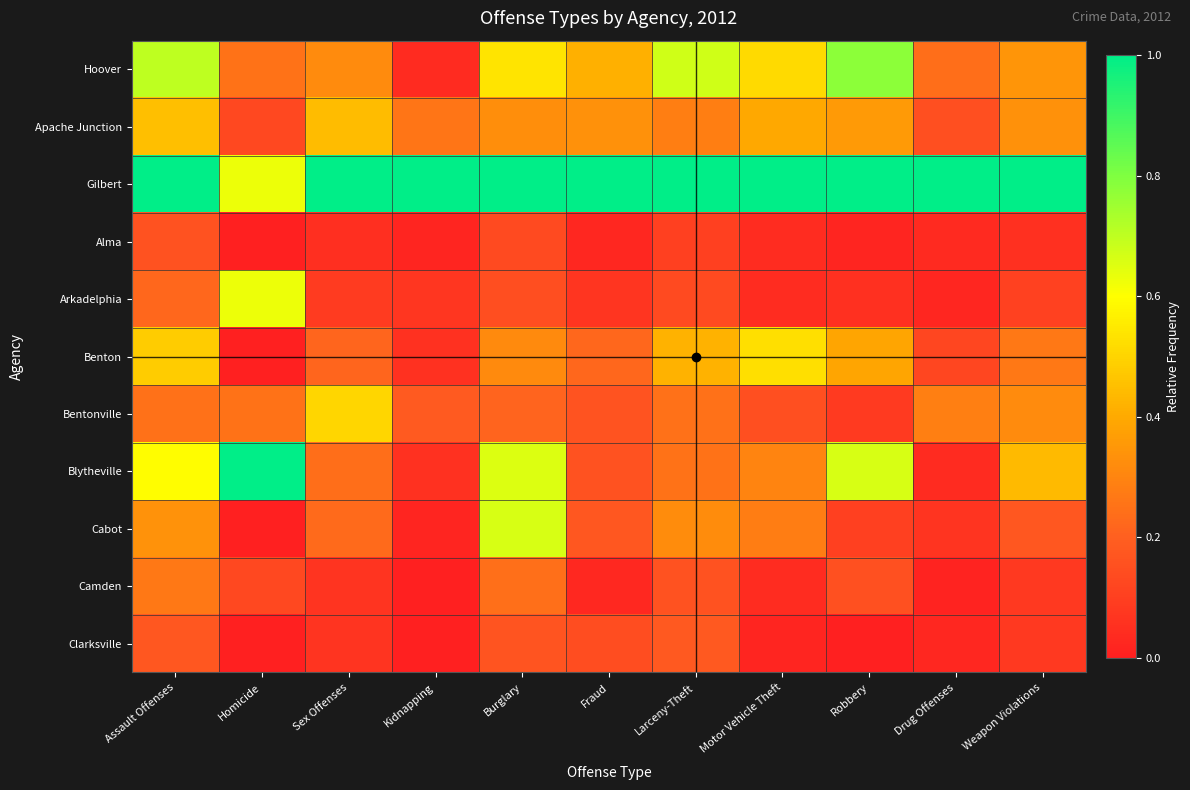

What is the total value across all series at Homicide?

3.0